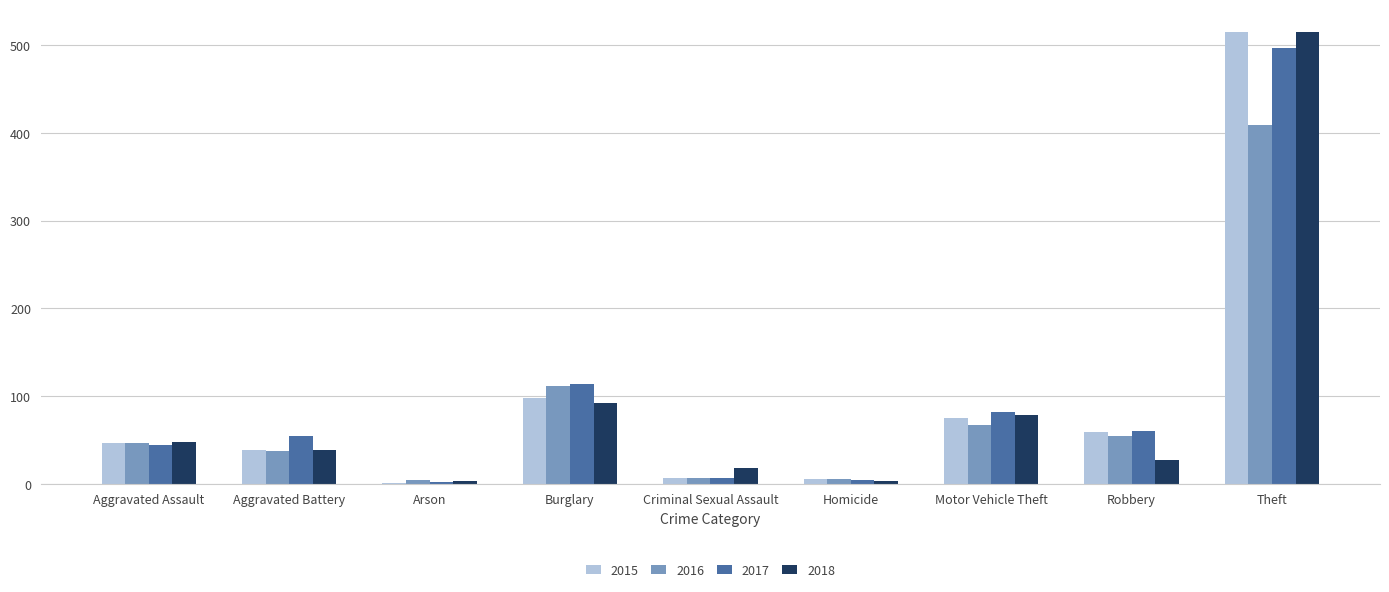

At which label is 2016 closest to 206?

Burglary